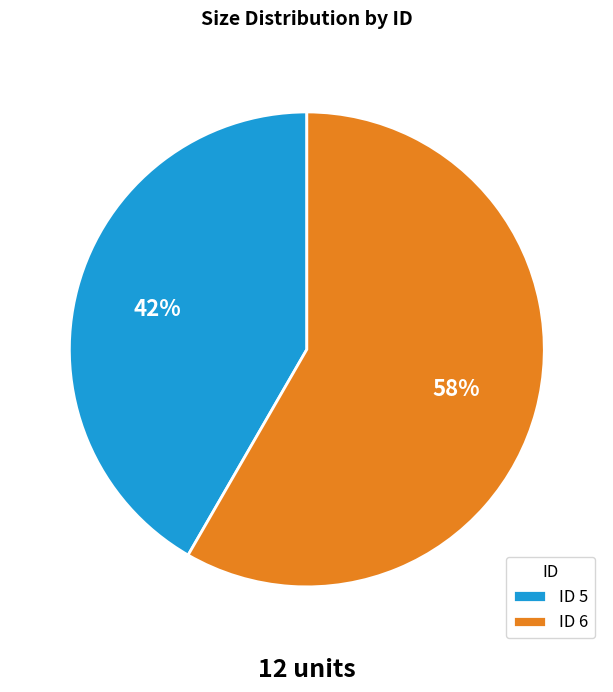

What is the ratio of the value at ID 5 to the value at ID 6?

0.7